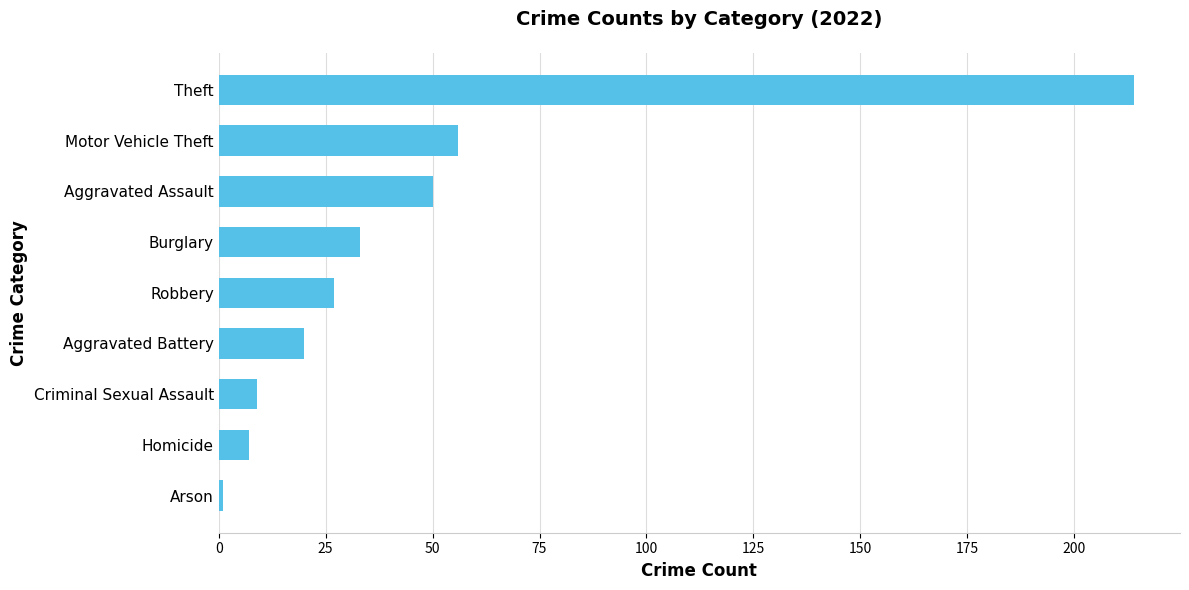

What is the average value?

46